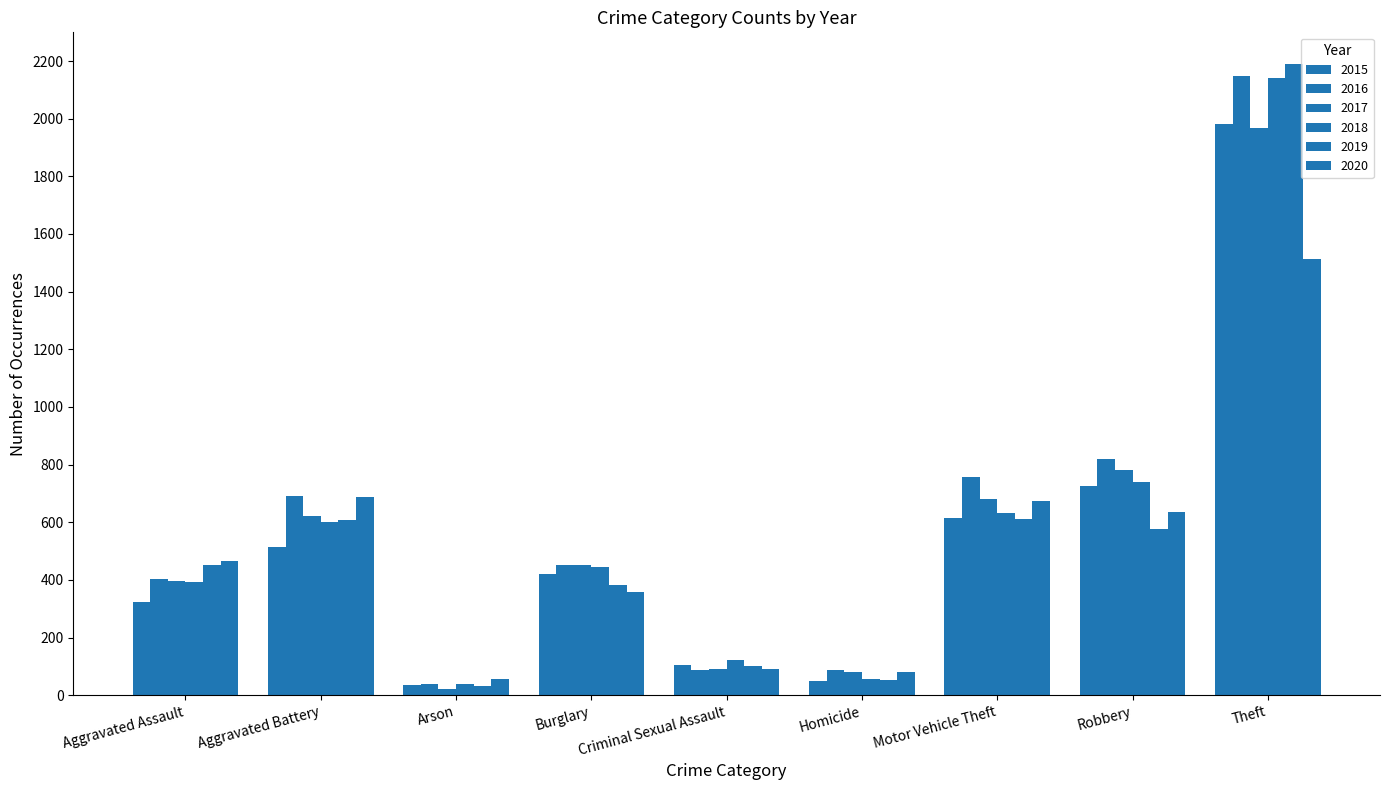

What is the sum of all 2017 values?

5096